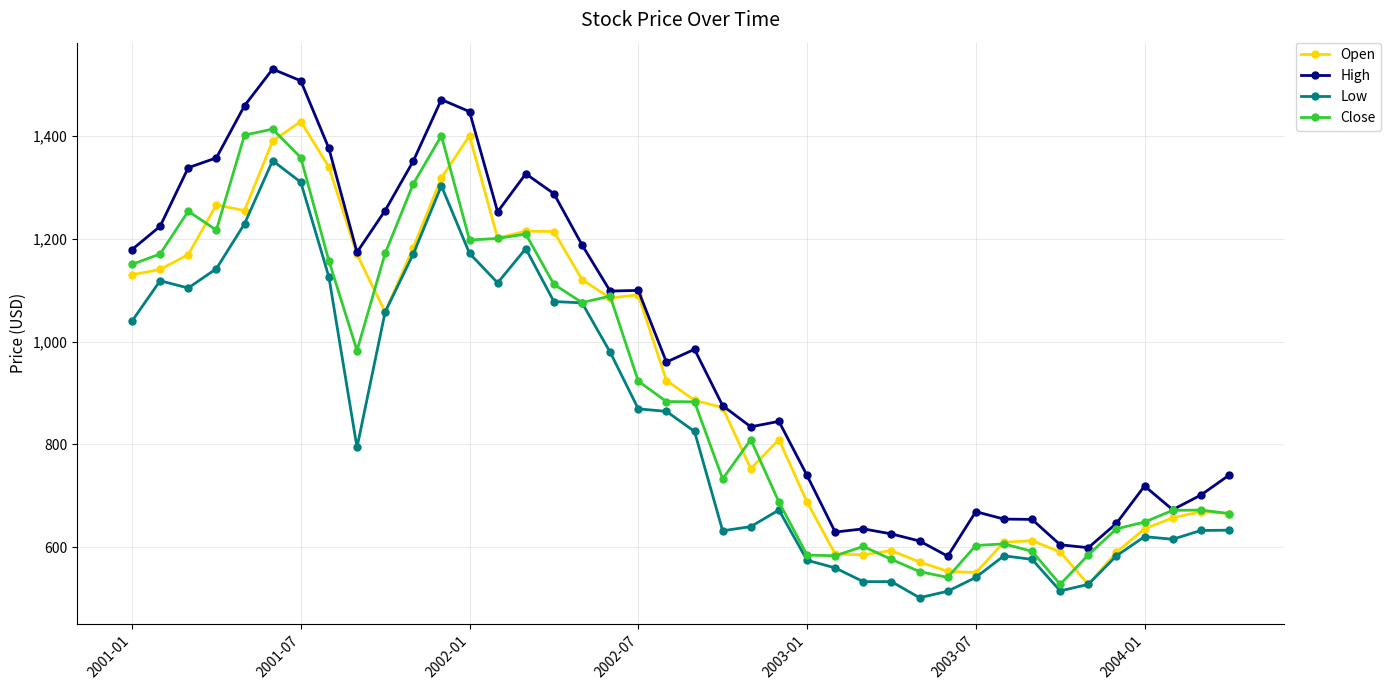

Which series has the largest range (max minus min)?

High